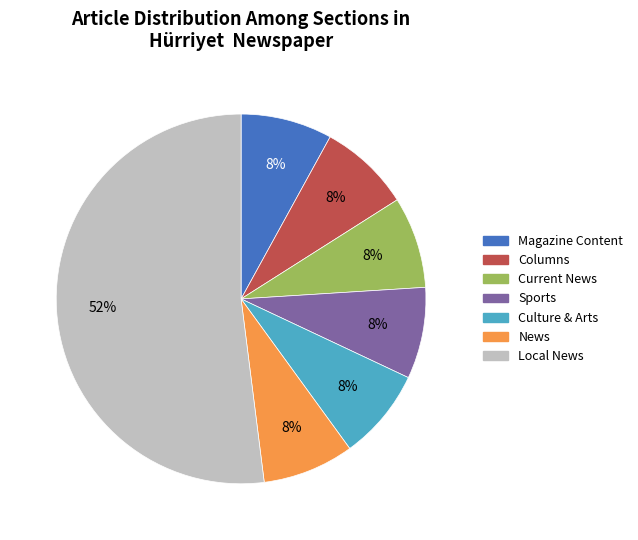

To the nearest percent, what is the difference between the largest and smallest slice percentages?

44%